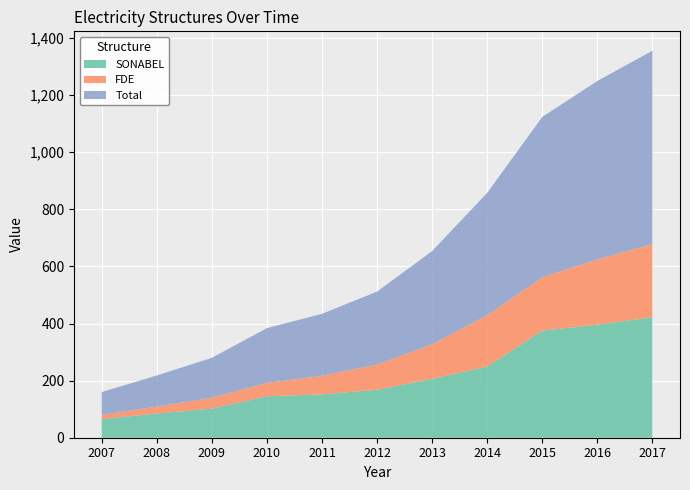

Reading left to right, extract all data points from this chart.

SONABEL: 2007=65	2008=85	2009=102	2010=145	2011=152	2012=168	2013=206	2014=249	2015=375	2016=396	2017=422
FDE: 2007=15	2008=24	2009=38	2010=47	2011=65	2012=88	2013=121	2014=180	2015=187	2016=229	2017=256
Total: 2007=80	2008=109	2009=140	2010=192	2011=217	2012=256	2013=327	2014=429	2015=562	2016=625	2017=678